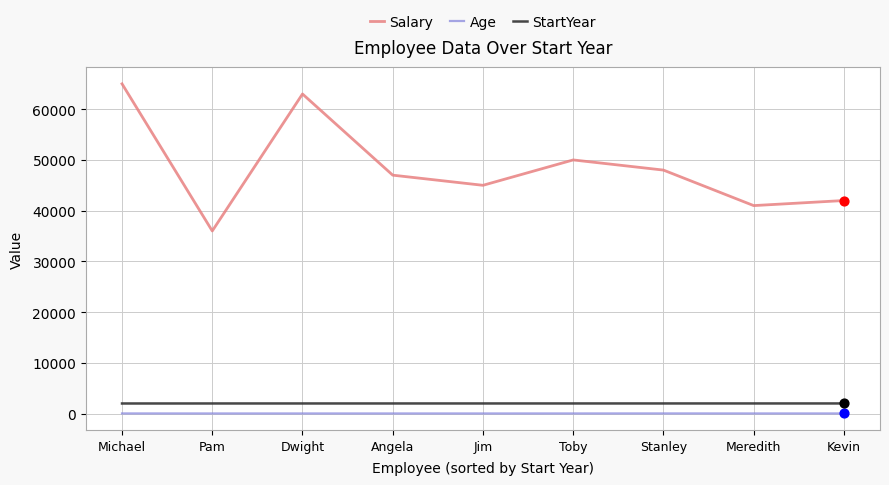

Which series has the widest spread of values?

Salary